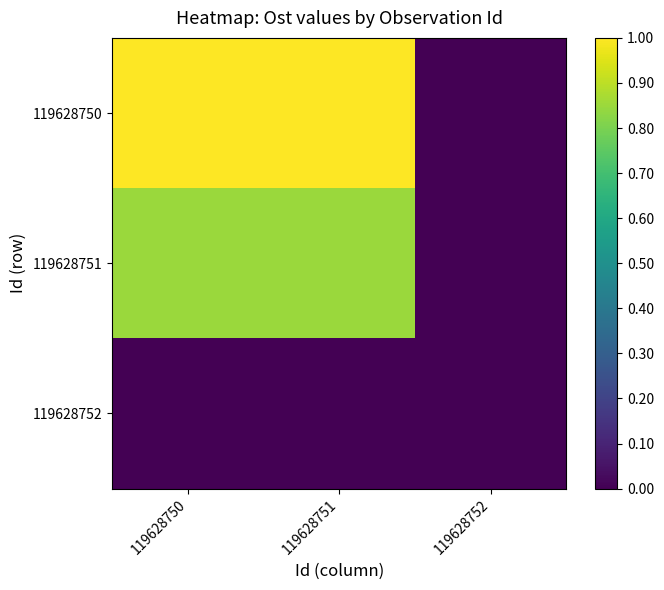

Which series changed the most between 119628750 and 119628751?

119628750